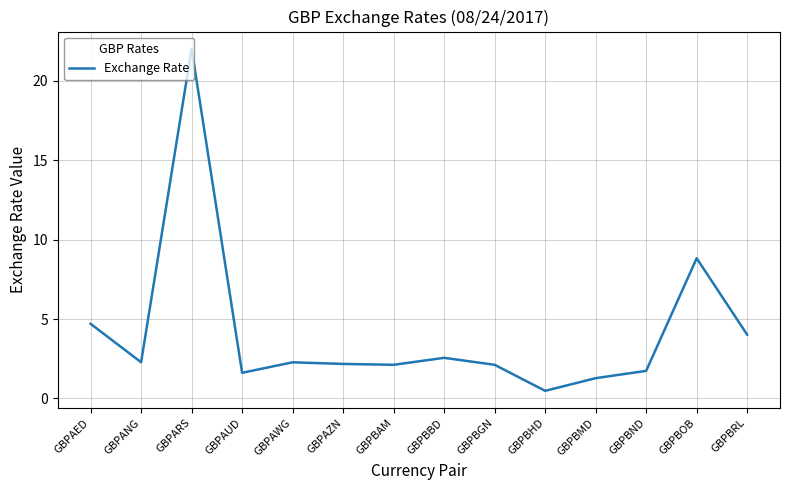

True or false: the data shows 4.7 at GBPAED.

True